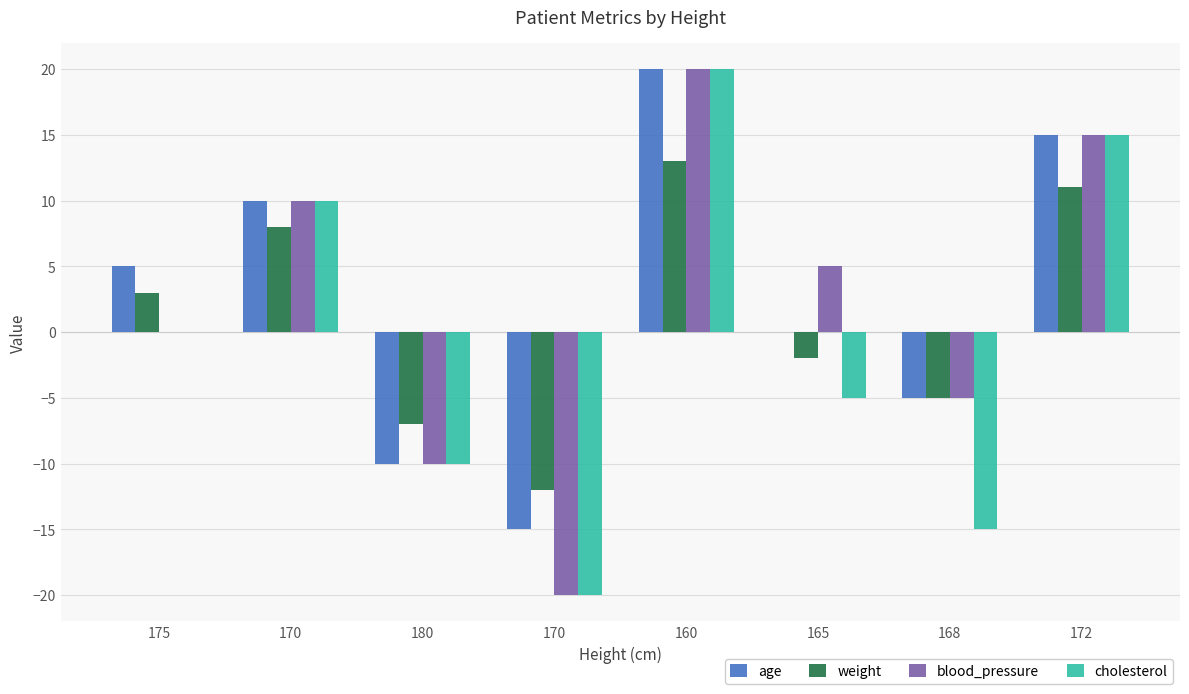

Is it true that blood_pressure equals -17 at 180?

False